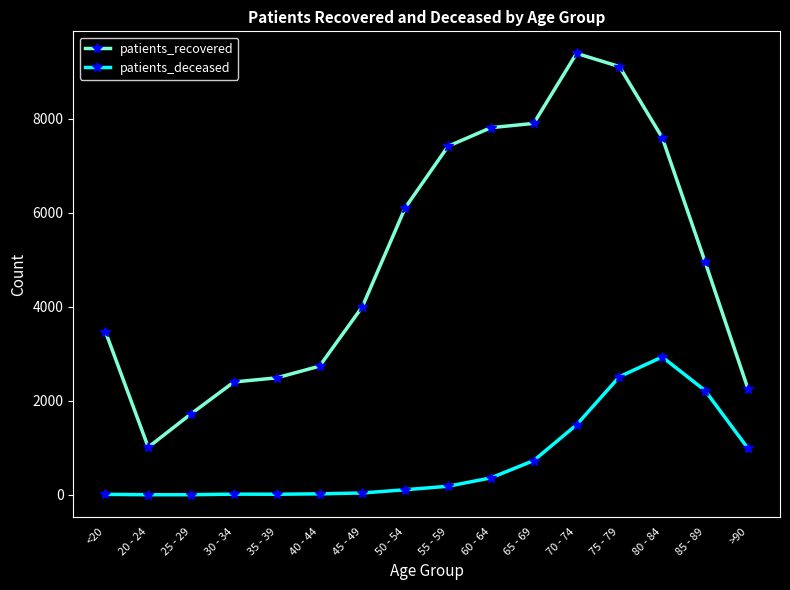

What is the sum of the patients_deceased values at 65 - 69 and 45 - 49?

769